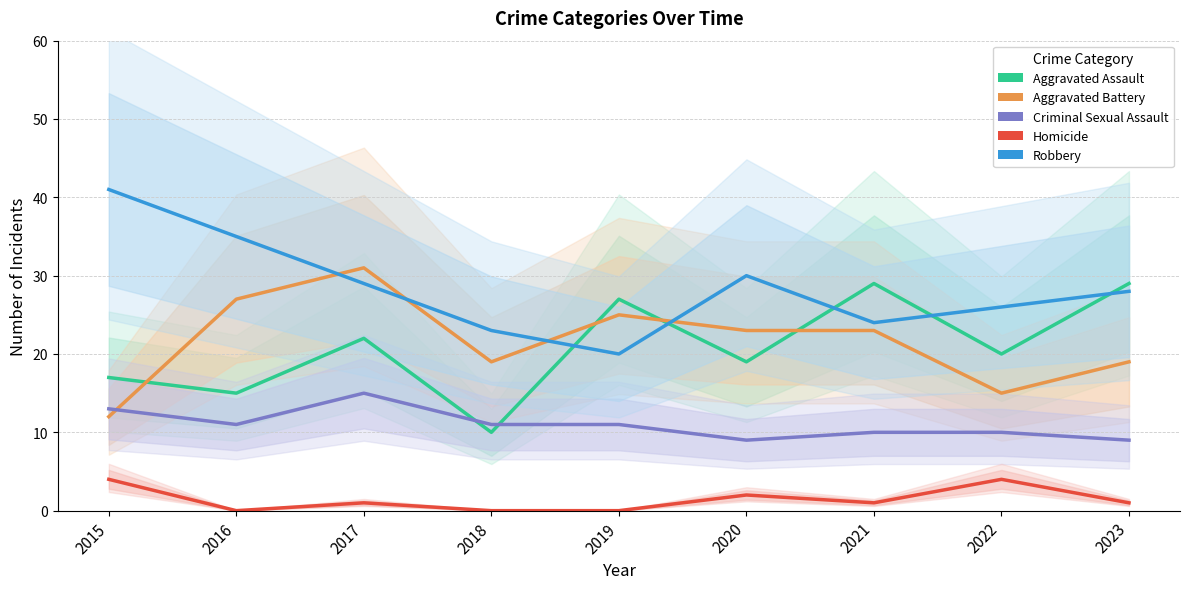

At how many categories does at least one series exceed 25?

8